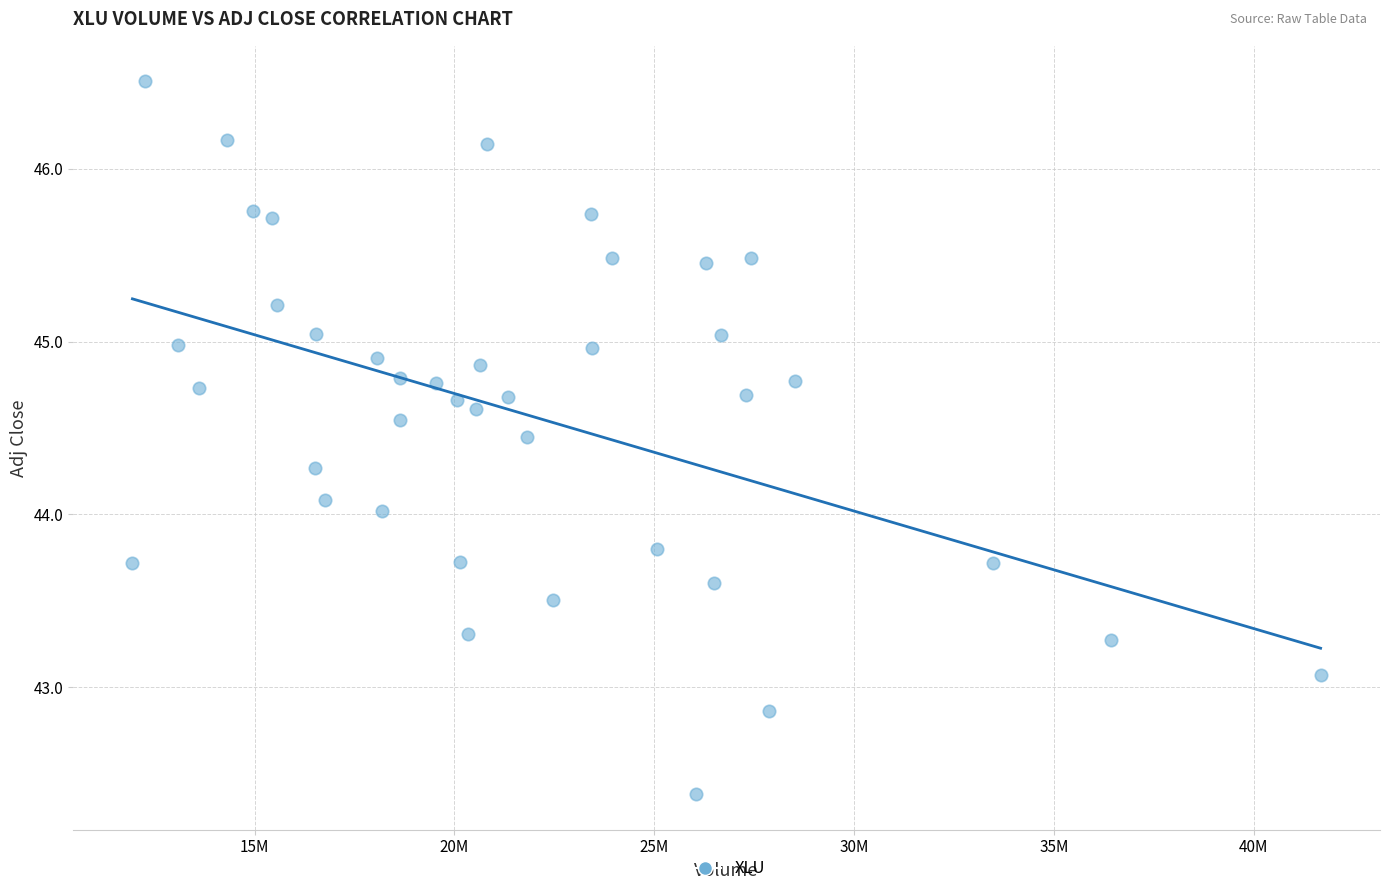

What is the range of Y values (max minus min)?

4.1